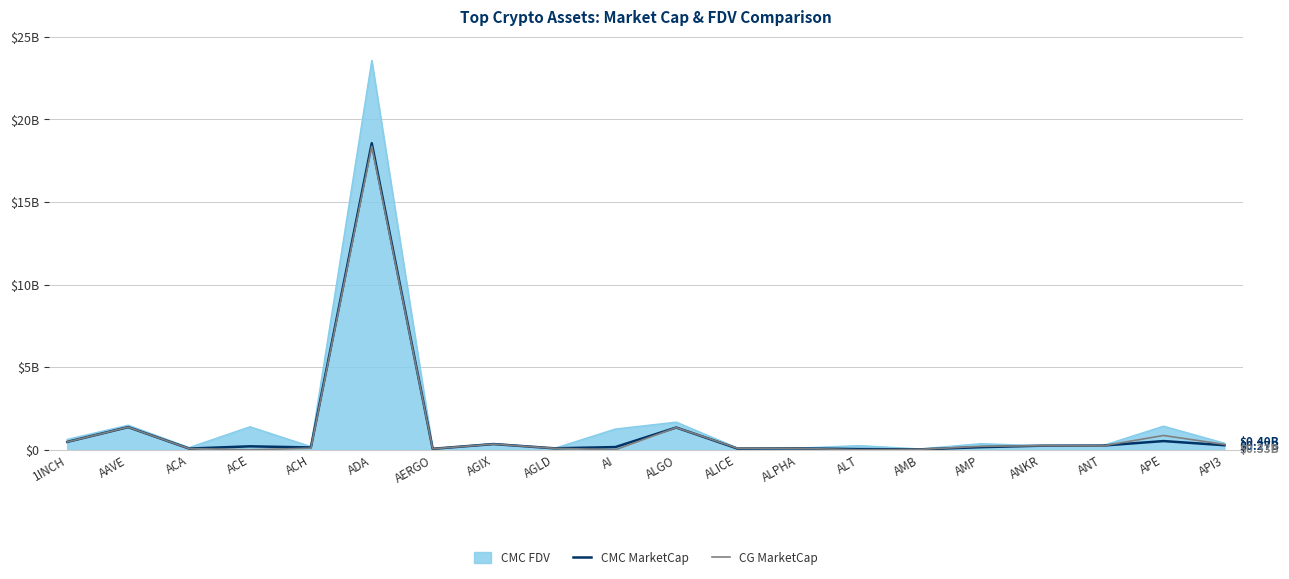

Is the value of CMC MarketCap at ACH greater than the value of CG MarketCap at APE?

No